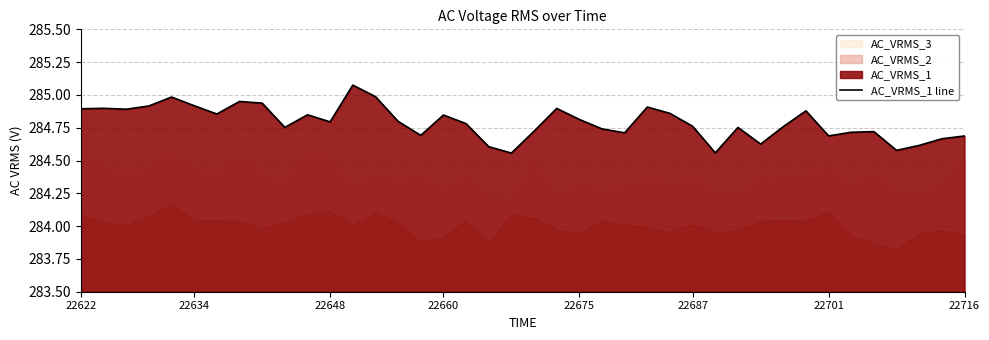

Does the chart have visible grid lines?

Yes